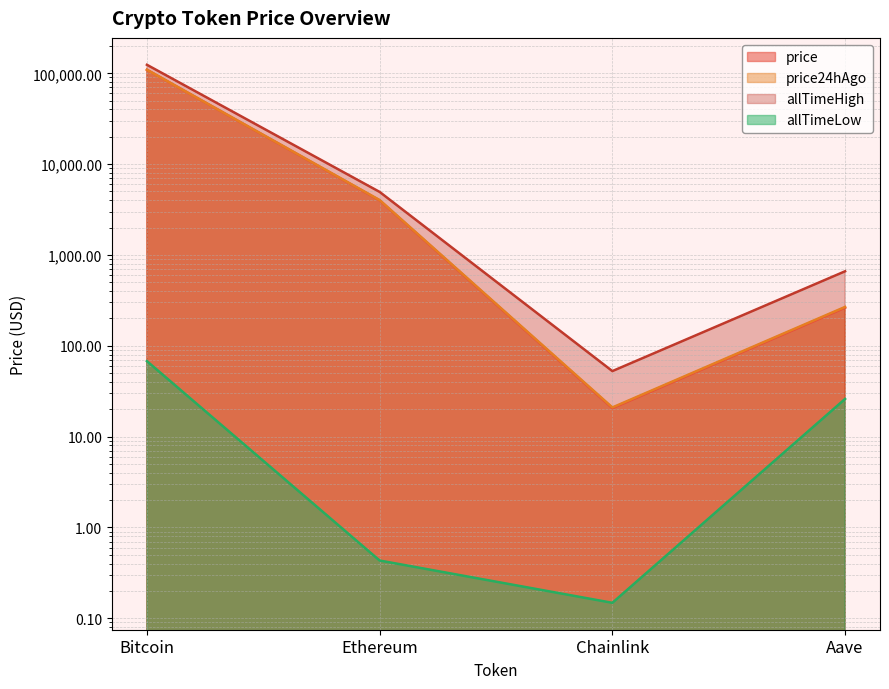

What are all the series names shown in the legend?

price, price24hAgo, allTimeHigh, allTimeLow